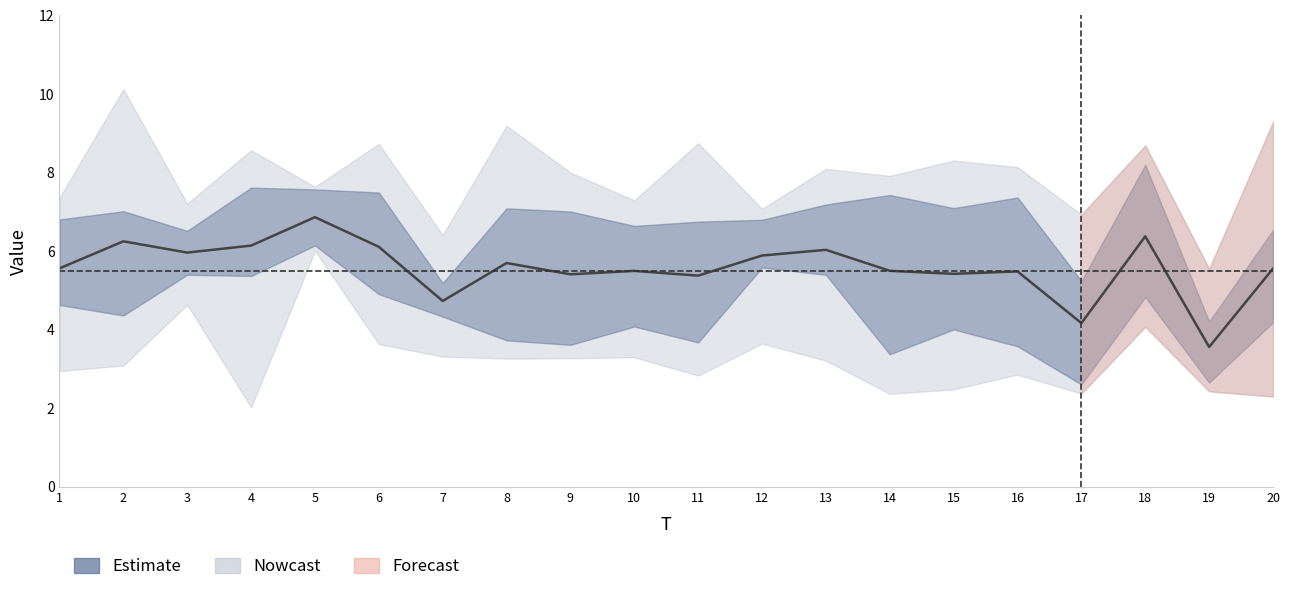

True or false: x1 has a value of 12.0 at 18.

False